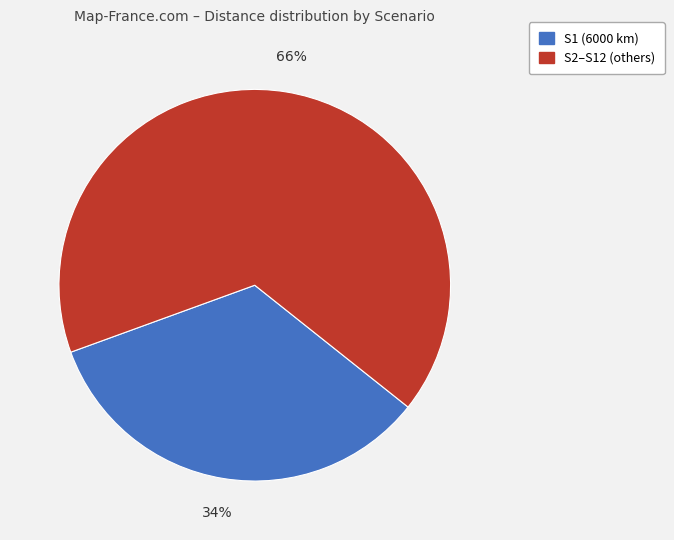

To the nearest percent, what is the difference between the largest and smallest slice percentages?

32%